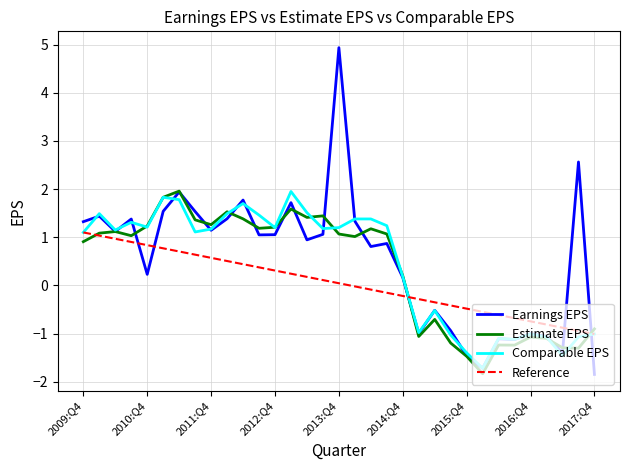

What is the difference between the maximum and second lowest values in the Earnings EPS series?

6.7